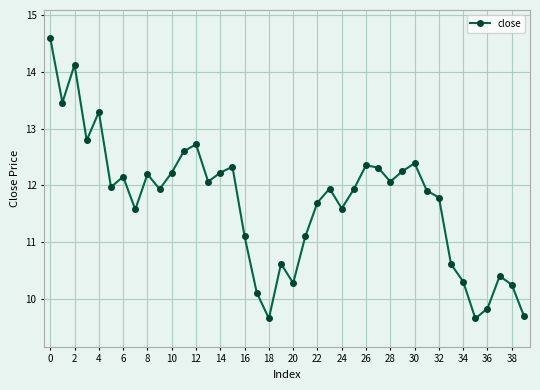

What is the maximum value shown in the chart?

14.6